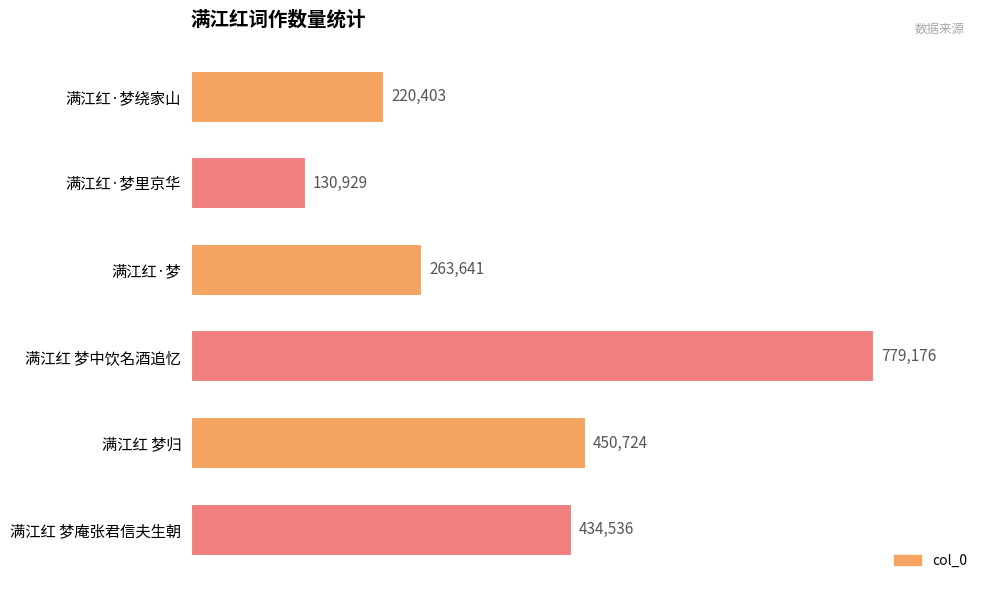

Where is the data nearest to the value 455052?

满江红 梦归